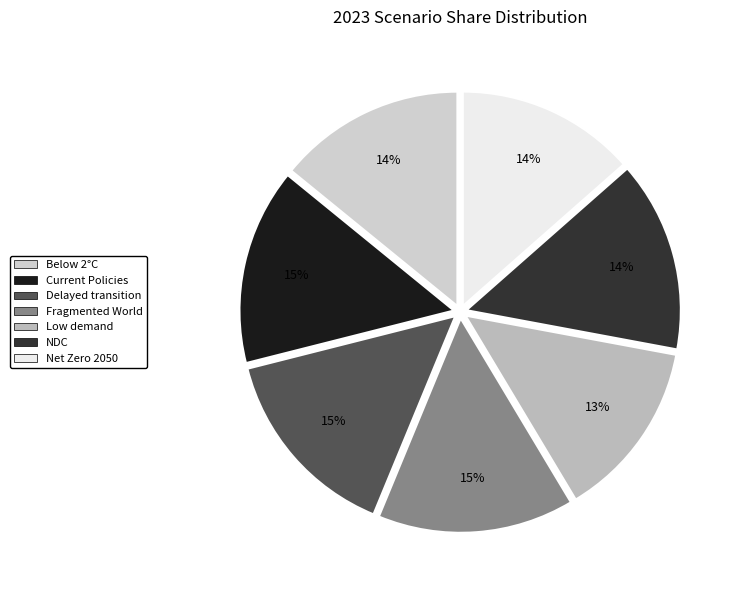

Which category has the smallest portion of the pie?

Low demand